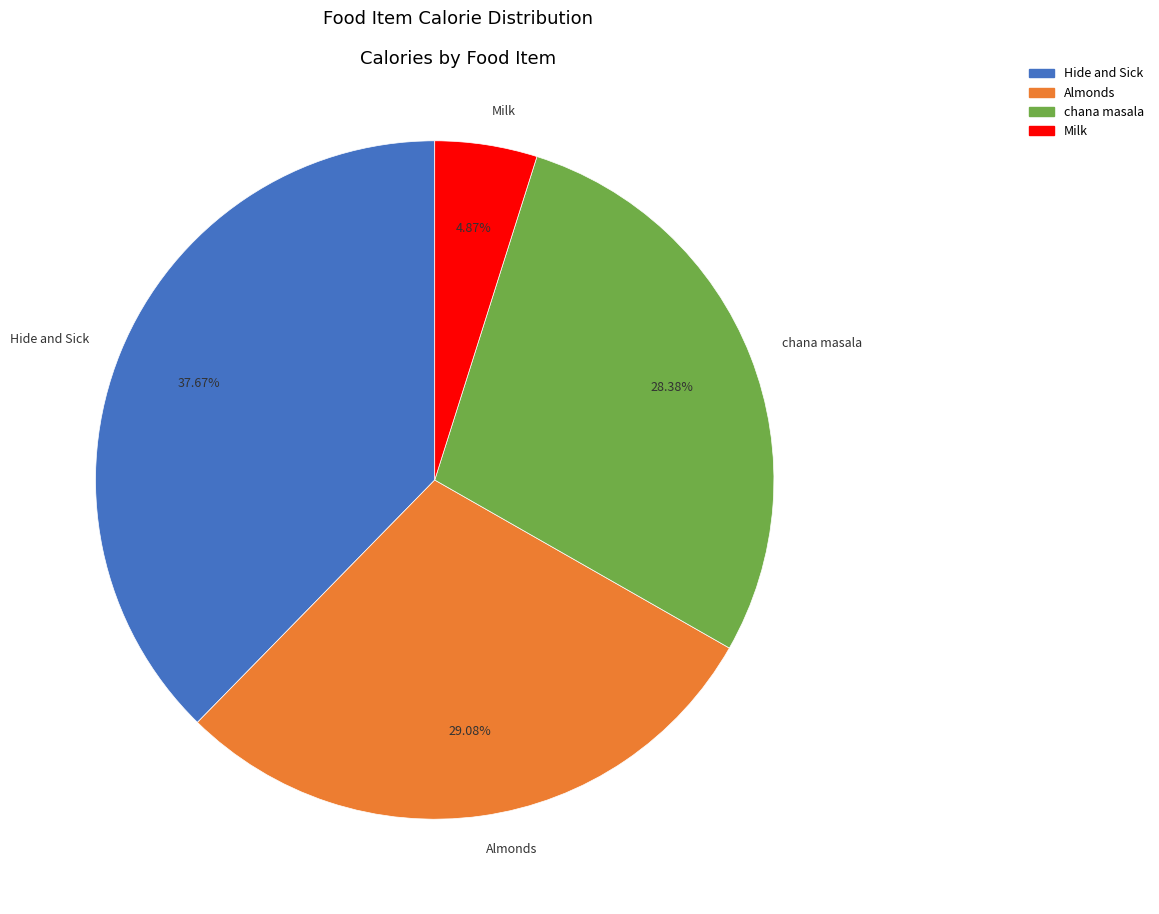

Is it true that chana masala is 23% of the pie?

False